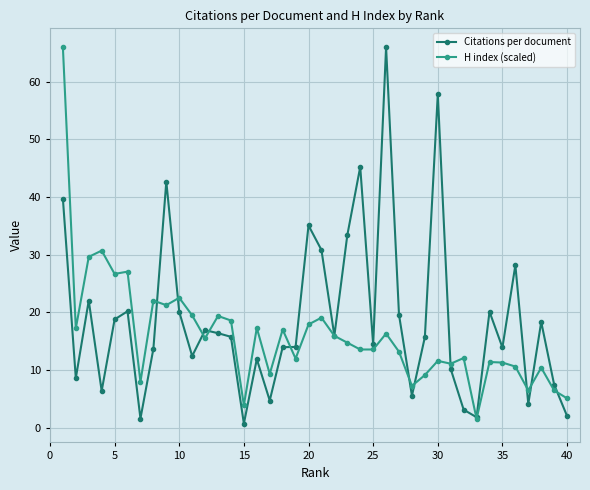

What is the value of the Citations per document point at the 39th from the left?

7.5